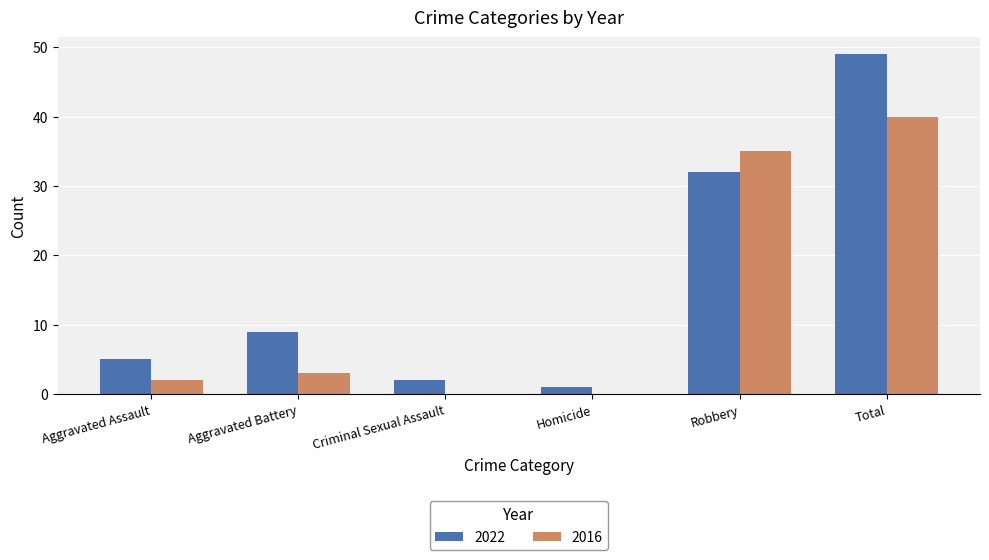

At which category is the sum across all series the highest?

Total